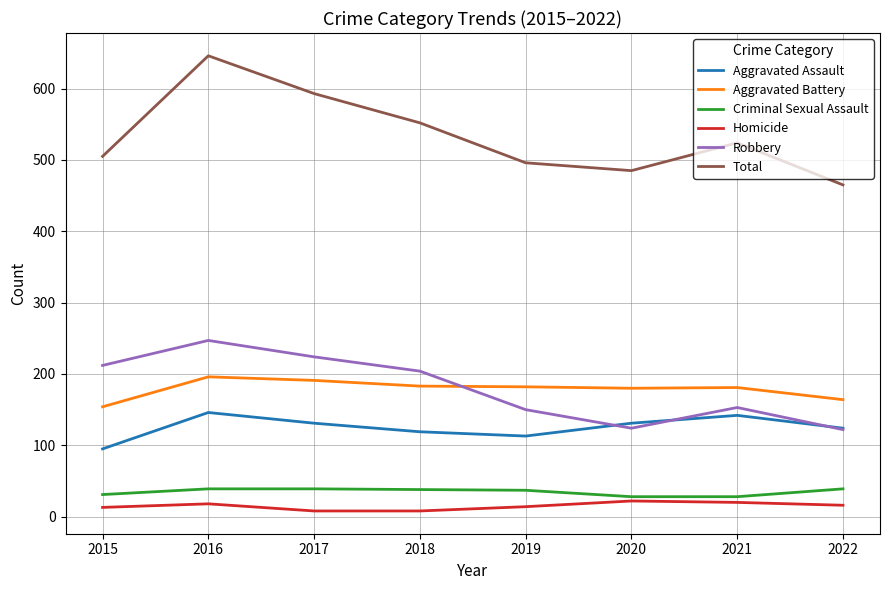

True or false: Aggravated Battery has a value of 313 at 2019.

False